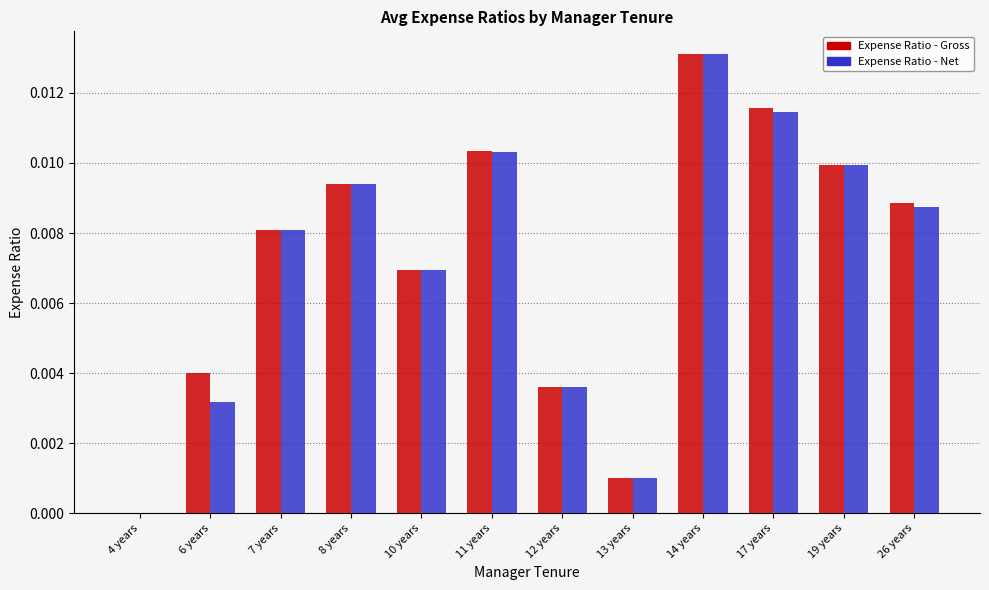

At which label is Expense Ratio - Net closest to 0?

4 years